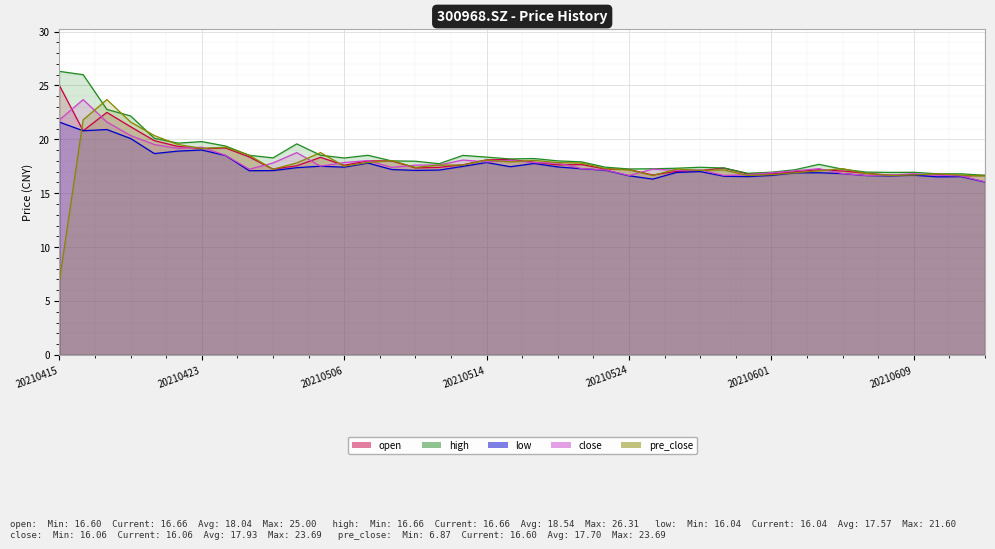

Which series changed the most between 20210419 and 20210513?

pre_close